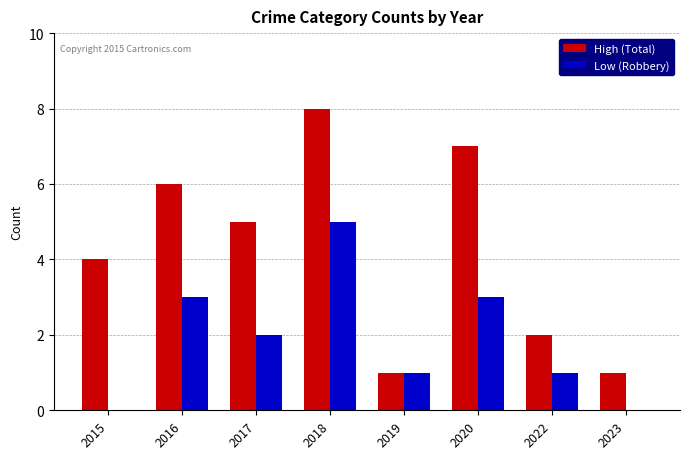

What is the maximum value for High (Total)?

8